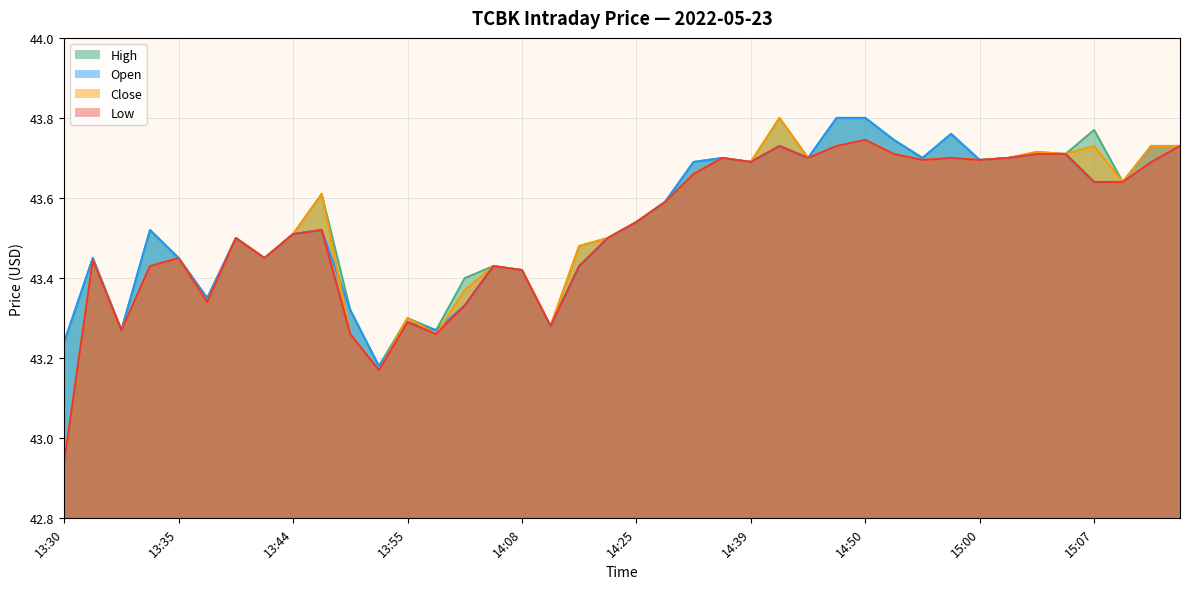

Reading right to left, transcribe all the data shown in this chart.

open: 15:19=43.7	15:13=43.7	15:09=43.6	15:07=43.6	15:04=43.7	15:03=43.7	15:01=43.7	15:00=43.7	14:55=43.8	14:54=43.7	14:52=43.7	14:50=43.8	14:44=43.8	14:42=43.7	14:40=43.7	14:39=43.7	14:37=43.7	14:30=43.7	14:28=43.6	14:25=43.5	14:23=43.5	14:12=43.4	14:10=43.3	14:08=43.4	14:07=43.4	14:05=43.3	14:01=43.3	13:55=43.3	13:54=43.2	13:49=43.3	13:45=43.5	13:44=43.5	13:43=43.5	13:40=43.5	13:38=43.4	13:35=43.5	13:34=43.5	13:33=43.3	13:32=43.5	13:30=43.2
high: 15:19=43.7	15:13=43.7	15:09=43.6	15:07=43.8	15:04=43.7	15:03=43.7	15:01=43.7	15:00=43.7	14:55=43.8	14:54=43.7	14:52=43.7	14:50=43.8	14:44=43.8	14:42=43.7	14:40=43.8	14:39=43.7	14:37=43.7	14:30=43.7	14:28=43.6	14:25=43.5	14:23=43.5	14:12=43.5	14:10=43.3	14:08=43.4	14:07=43.4	14:05=43.4	14:01=43.3	13:55=43.3	13:54=43.2	13:49=43.3	13:45=43.6	13:44=43.5	13:43=43.5	13:40=43.5	13:38=43.4	13:35=43.5	13:34=43.5	13:33=43.3	13:32=43.5	13:30=43.2
low: 15:19=43.7	15:13=43.7	15:09=43.6	15:07=43.6	15:04=43.7	15:03=43.7	15:01=43.7	15:00=43.7	14:55=43.7	14:54=43.7	14:52=43.7	14:50=43.7	14:44=43.7	14:42=43.7	14:40=43.7	14:39=43.7	14:37=43.7	14:30=43.7	14:28=43.6	14:25=43.5	14:23=43.5	14:12=43.4	14:10=43.3	14:08=43.4	14:07=43.4	14:05=43.3	14:01=43.3	13:55=43.3	13:54=43.2	13:49=43.3	13:45=43.5	13:44=43.5	13:43=43.5	13:40=43.5	13:38=43.3	13:35=43.5	13:34=43.4	13:33=43.3	13:32=43.4	13:30=42.9
close: 15:19=43.7	15:13=43.7	15:09=43.6	15:07=43.7	15:04=43.7	15:03=43.7	15:01=43.7	15:00=43.7	14:55=43.7	14:54=43.7	14:52=43.7	14:50=43.7	14:44=43.7	14:42=43.7	14:40=43.8	14:39=43.7	14:37=43.7	14:30=43.7	14:28=43.6	14:25=43.5	14:23=43.5	14:12=43.5	14:10=43.3	14:08=43.4	14:07=43.4	14:05=43.4	14:01=43.3	13:55=43.3	13:54=43.2	13:49=43.3	13:45=43.6	13:44=43.5	13:43=43.5	13:40=43.5	13:38=43.3	13:35=43.5	13:34=43.4	13:33=43.3	13:32=43.4	13:30=42.9